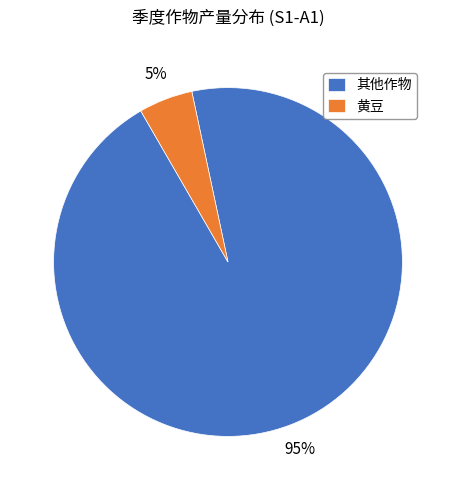

Rank the categories by value from highest to lowest.

其他作物, 黄豆